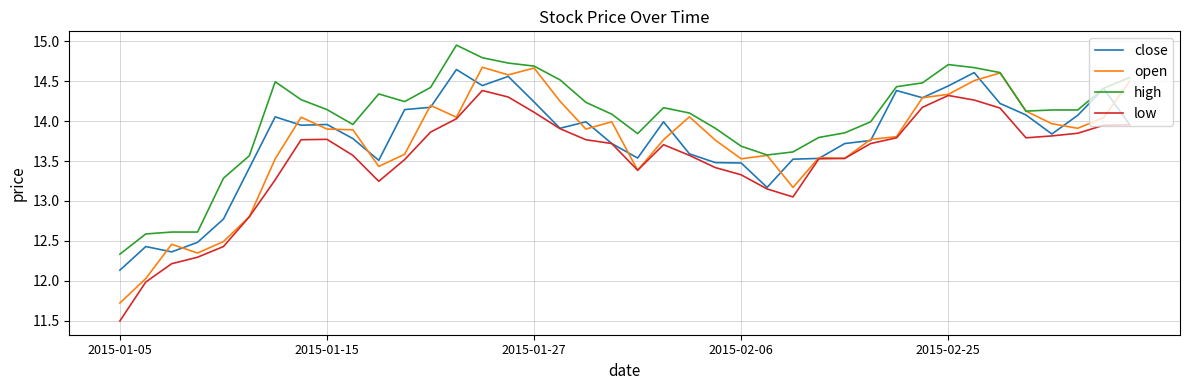

Which series has the largest total across all categories?

high